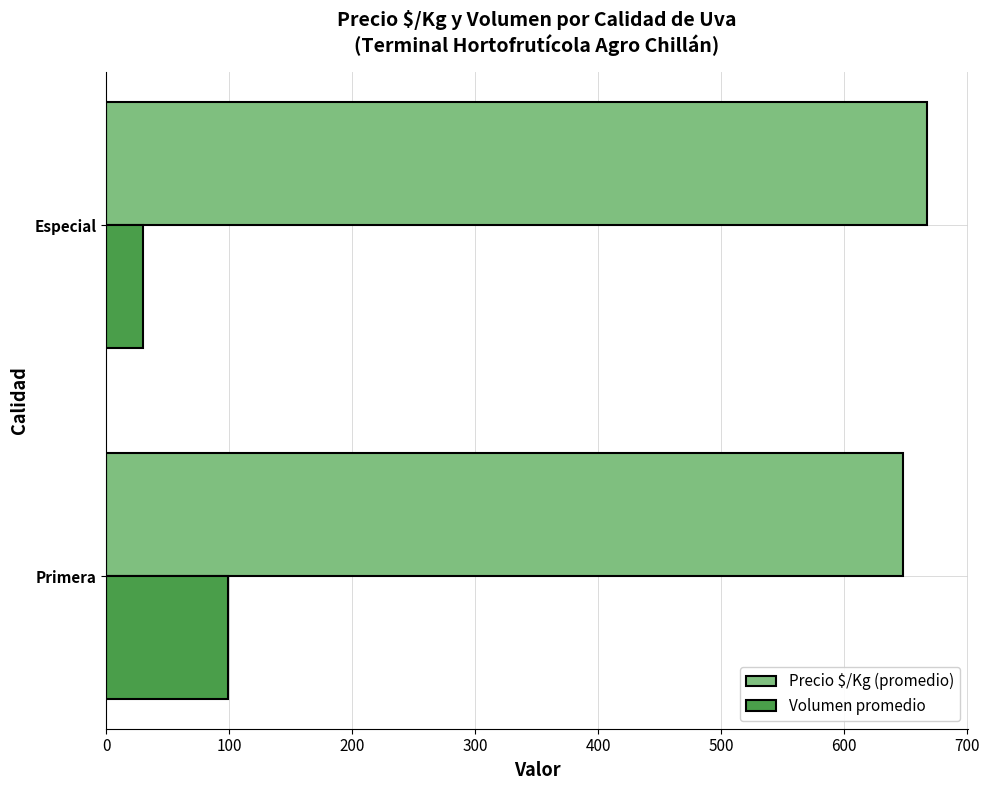

What is the minimum value for Precio $/Kg (promedio)?

648